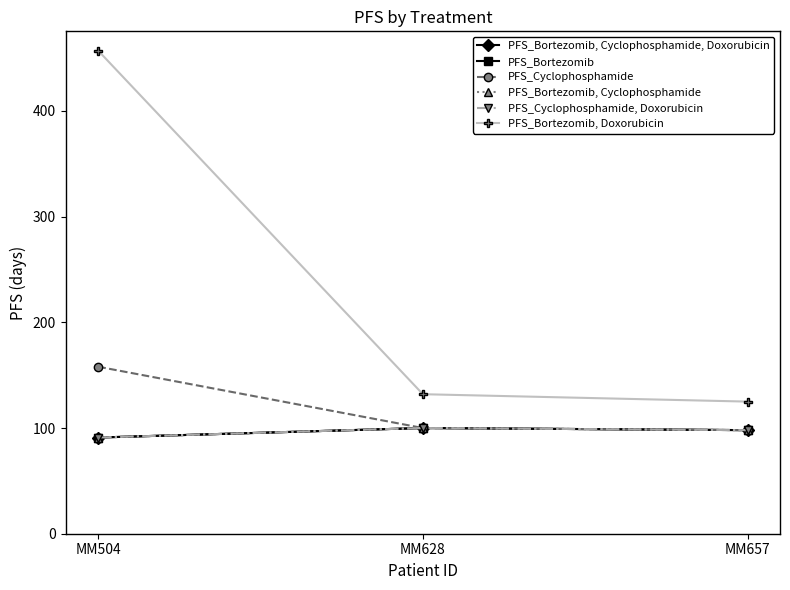

Is this an area chart (filled region under the line)?

No